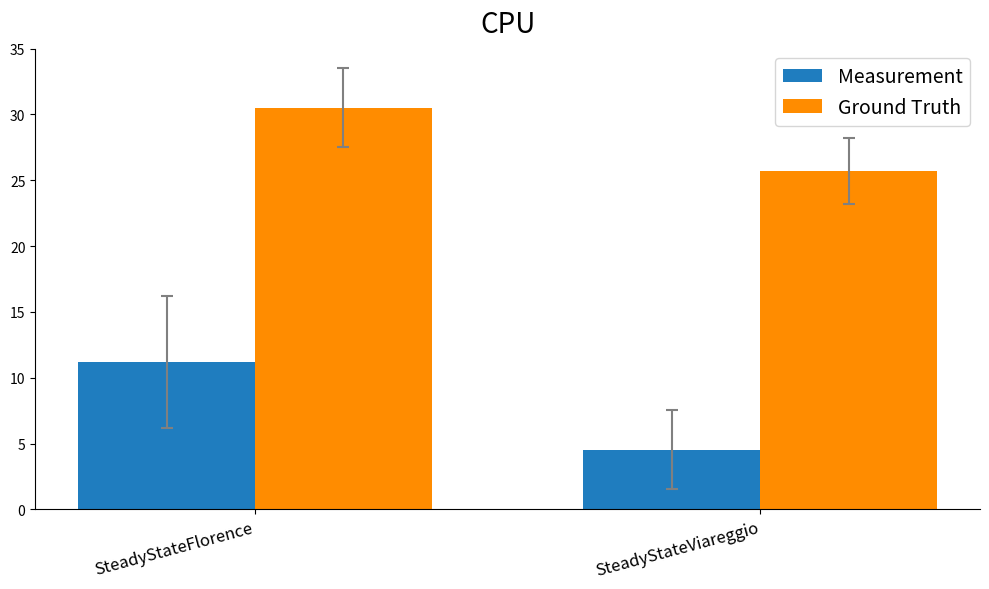

Reading left to right, what are all the values shown in this chart?

Measurement: 11.2	4.5
Ground Truth: 30.5	25.7